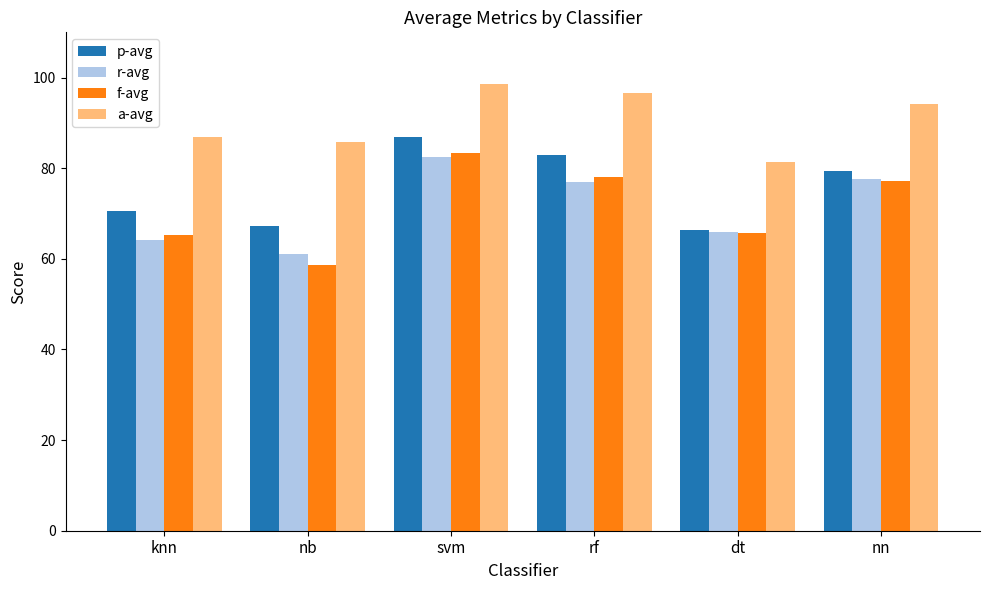

How many values in the r-avg series are below 77?

3